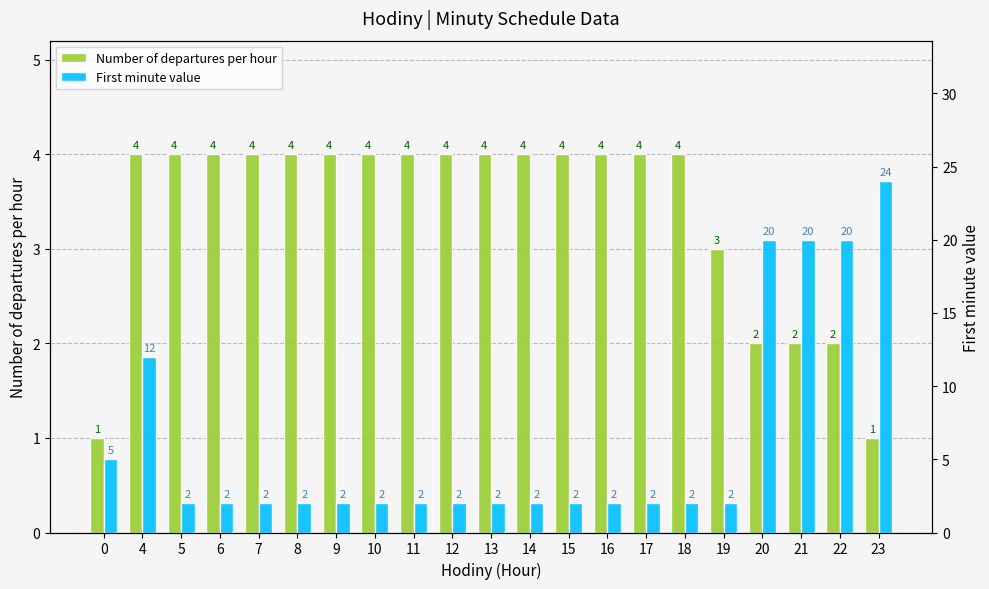

Reading right to left, extract all data points from this chart.

Number of departures per hour: 23=1	22=2	21=2	20=2	19=3	18=4	17=4	16=4	15=4	14=4	13=4	12=4	11=4	10=4	9=4	8=4	7=4	6=4	5=4	4=4	0=1
First minute value: 23=24	22=20	21=20	20=20	19=2	18=2	17=2	16=2	15=2	14=2	13=2	12=2	11=2	10=2	9=2	8=2	7=2	6=2	5=2	4=12	0=5